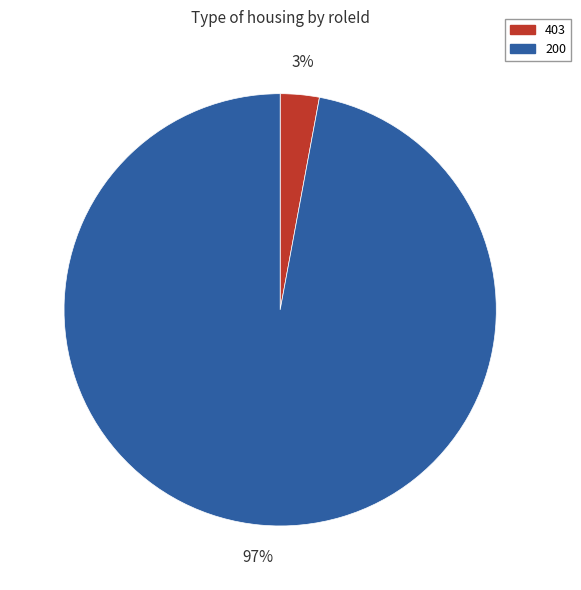

Between 200 and 403, which is larger?

200